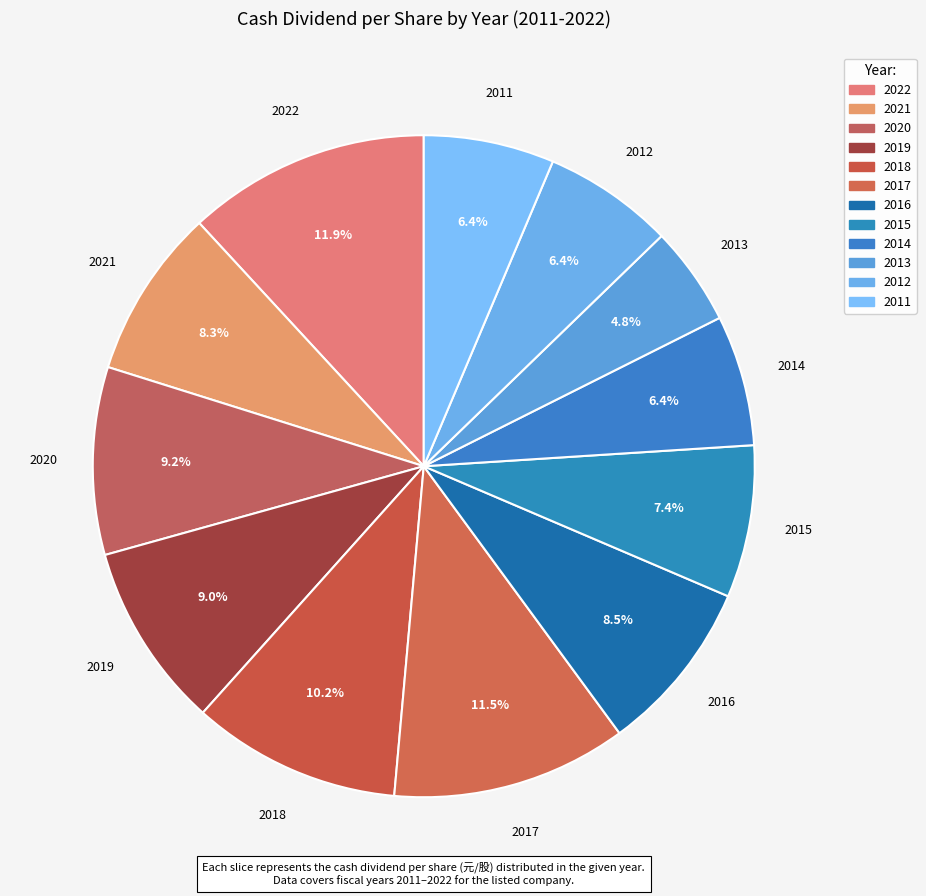

What is the ratio of the value at 2011 to the value at 2014?

1.0